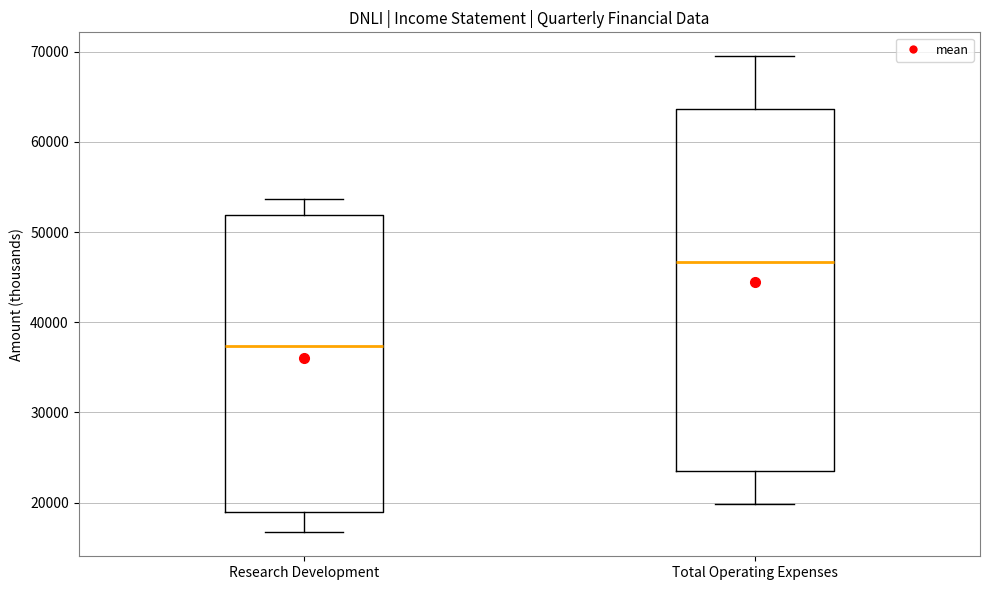

Where does the upper whisker of the box for Total Operating Expenses end on the y-axis? The values are not printed on the chart, so give them approximately, as read against the axis.

70000